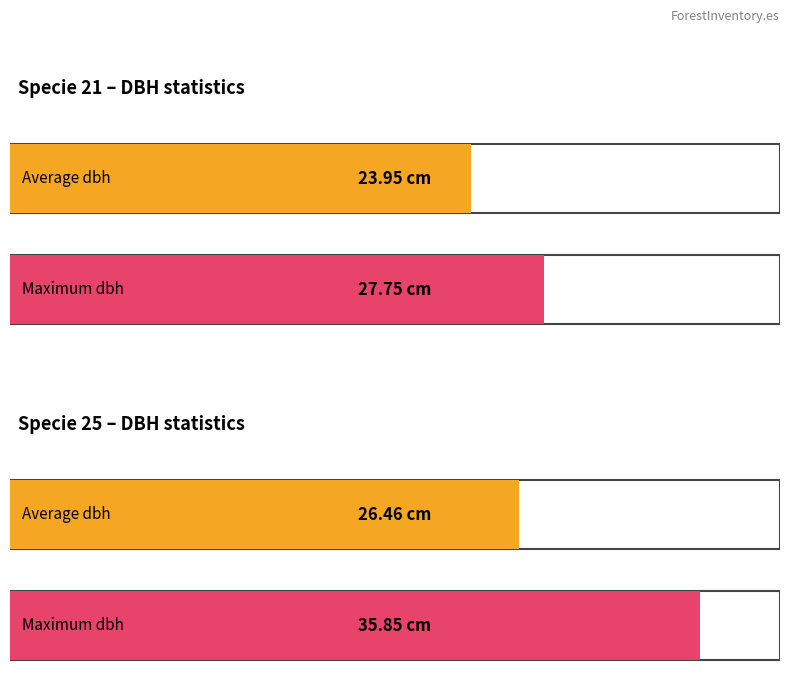

The value of Average utilization at slenderness is 99.1. True or false?

False